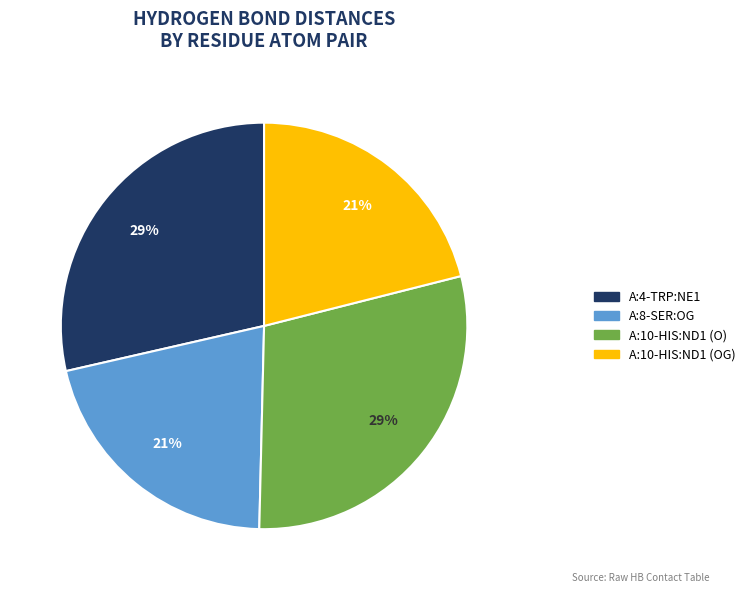

Combined, do A:8-SER:OG and A:10-HIS:ND1 (OG) account for over 50%?

No